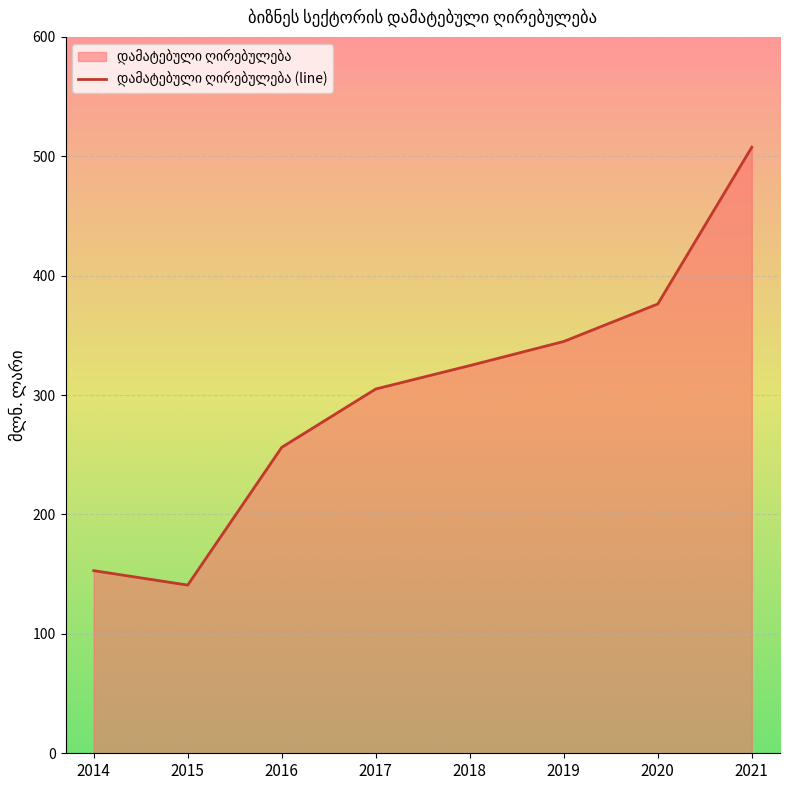

What value does the data have at 2019?

344.9